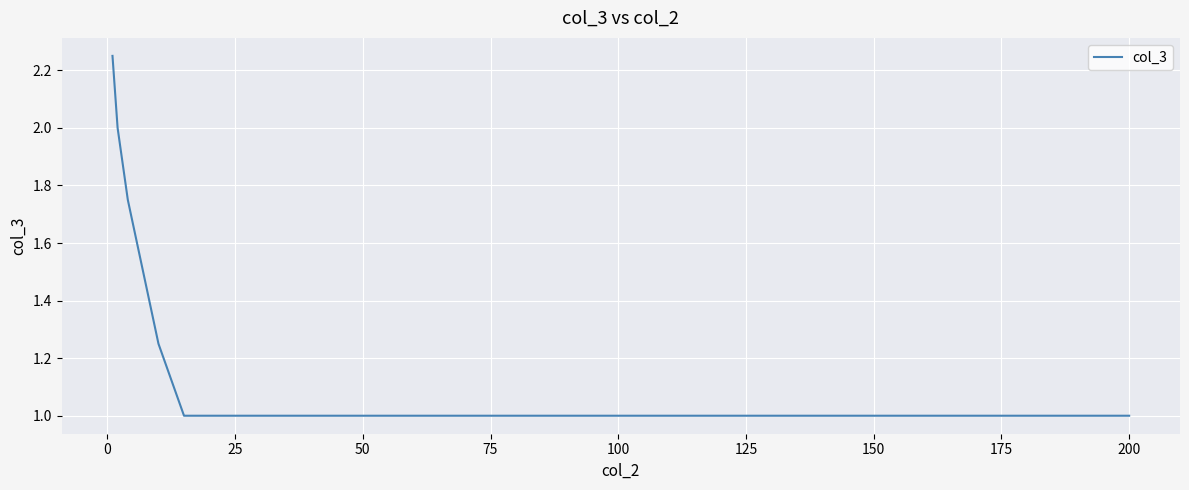

True or false: the data has more than 0 interior local peaks.

False